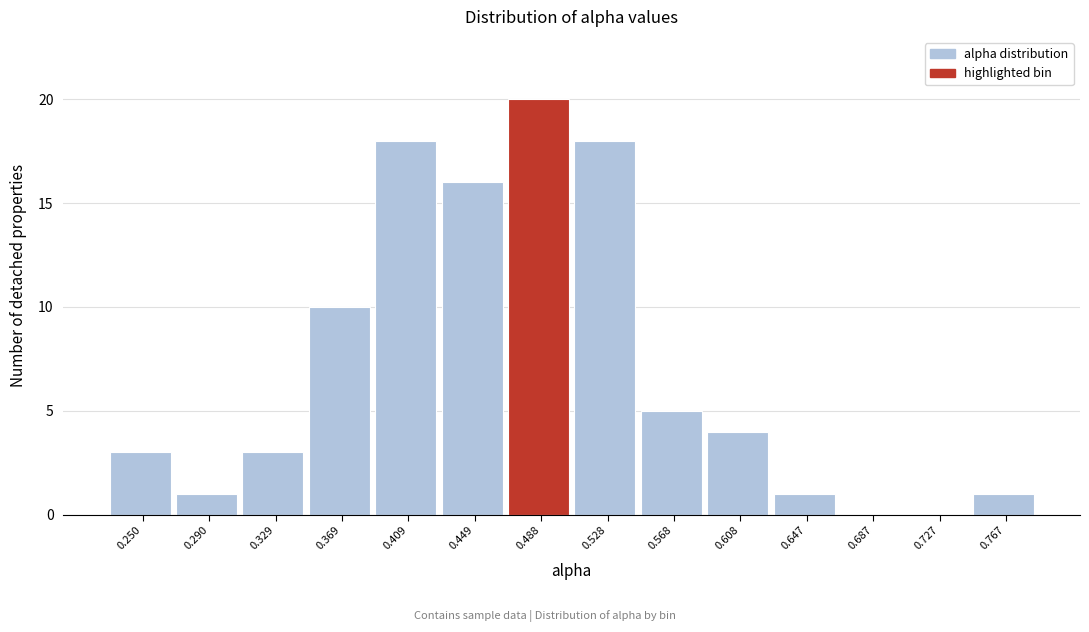

Which range on the x-axis has the tallest bar?

0.470 to 0.510